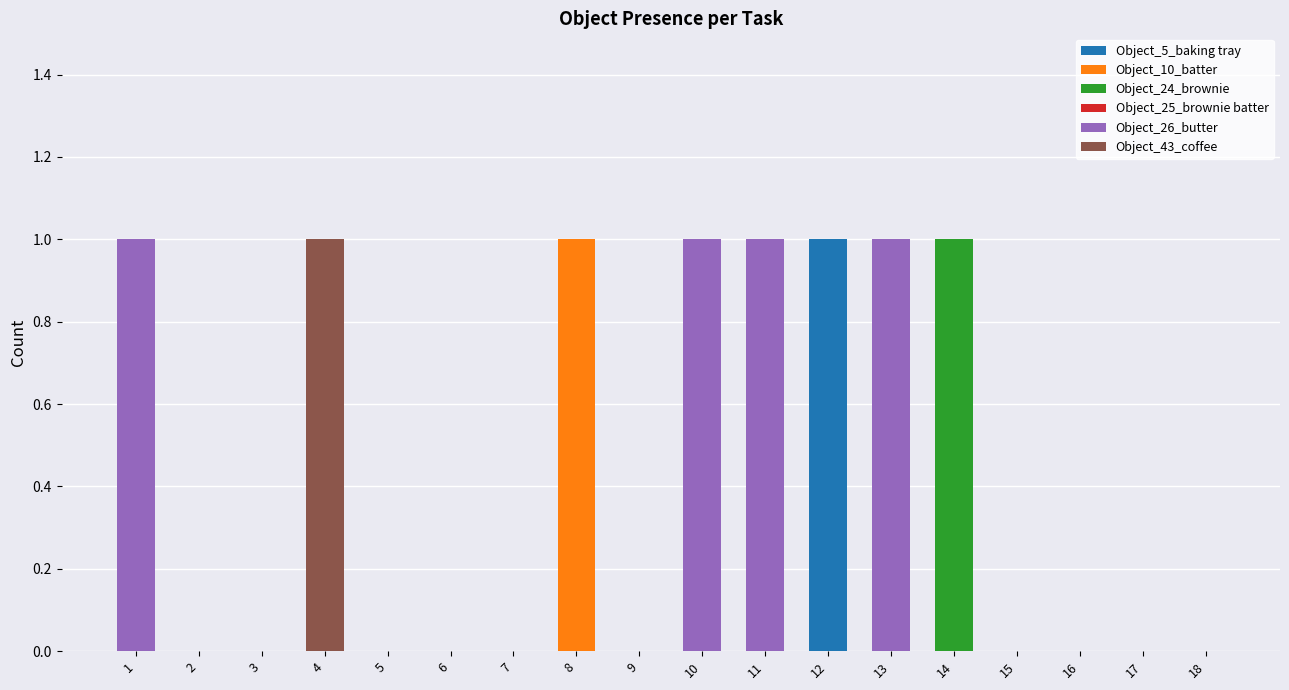

Which category has the highest value in the Object_5_baking tray series?

12